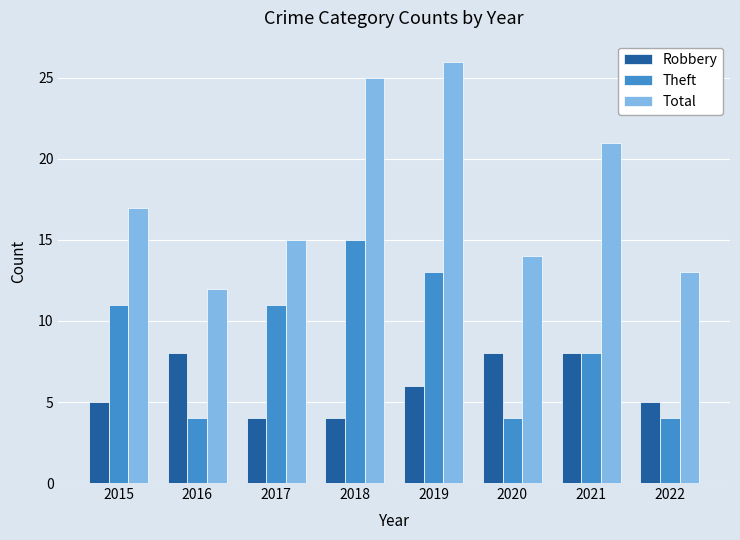

How many data points in Theft are less than 11?

4